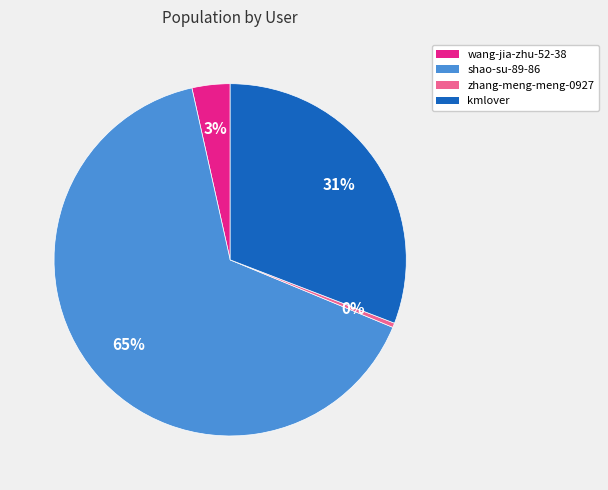

Count the number of slices in the pie.

4